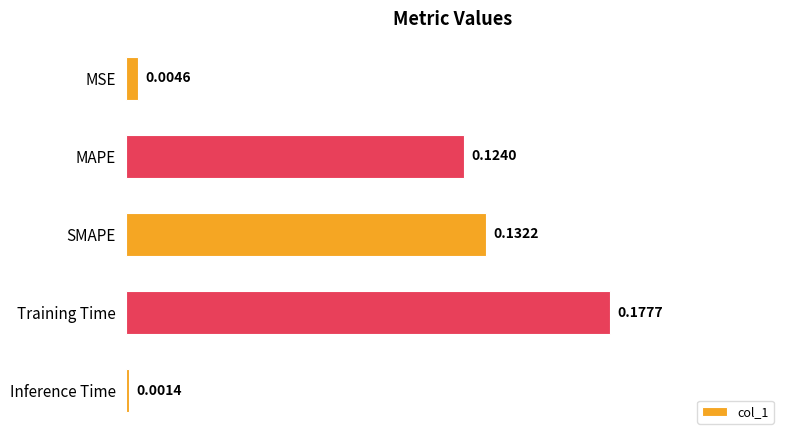

What is the sum of all values?

0.4